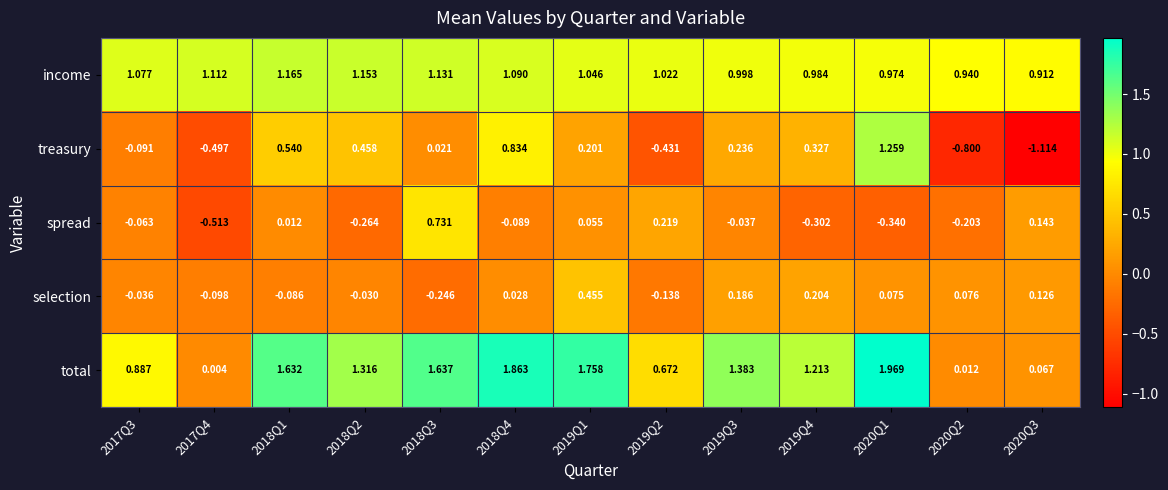

Rank the series by their maximum value, from highest to lowest.

total, treasury, income, spread, selection